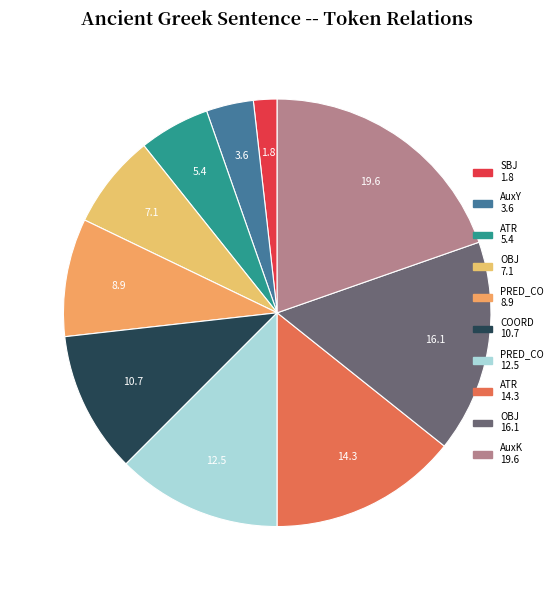

Is there a majority slice in this chart?

No